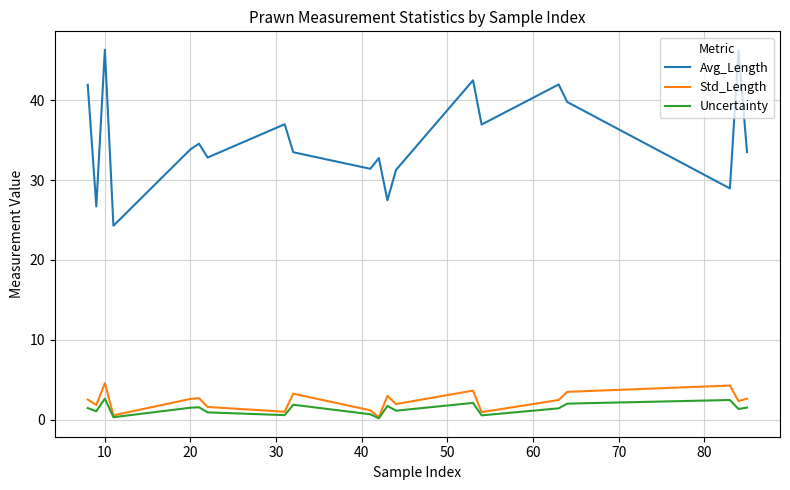

List the series in order of their peak value, highest first.

Avg_Length, Std_Length, Uncertainty